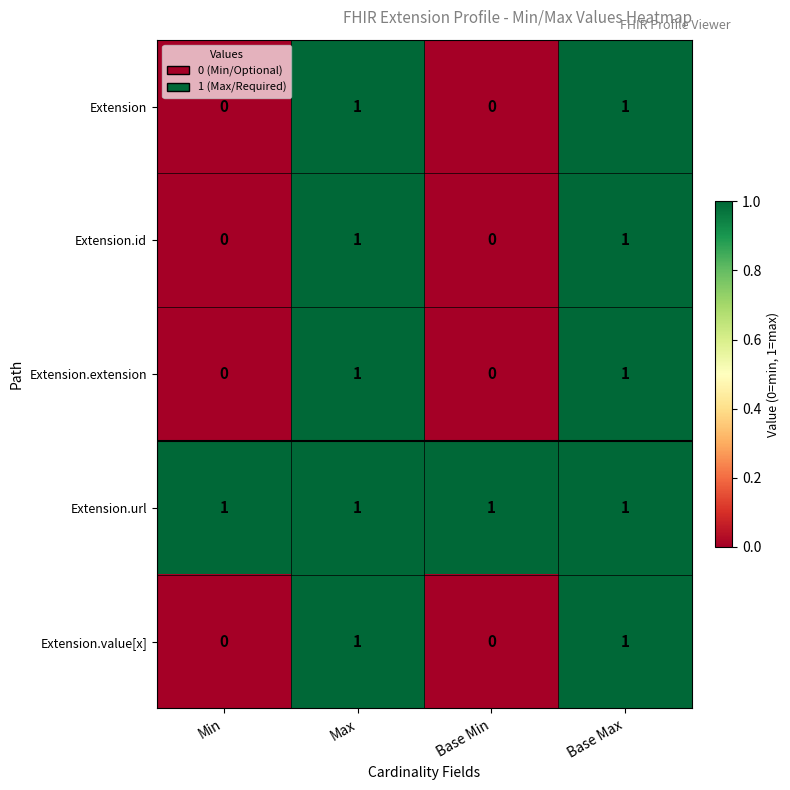

True or false: Extension.id has a value of 0 at Base Min.

True